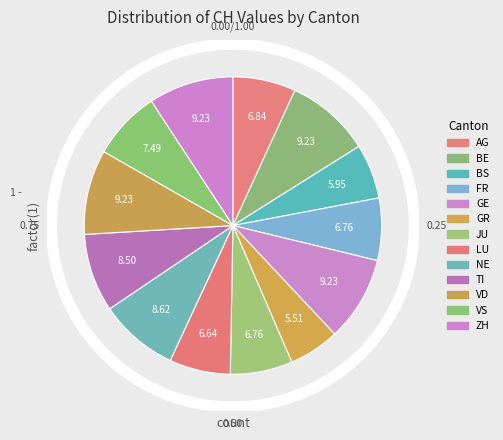

To the nearest percent, what portion does JU represent?

7%